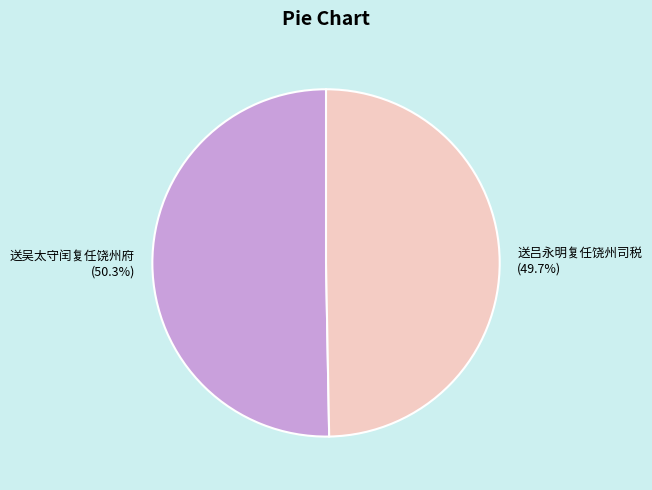

What is the ratio of the value at 送吕永明复任饶州司税 to the value at 送吴太守闰复任饶州府?

1.0